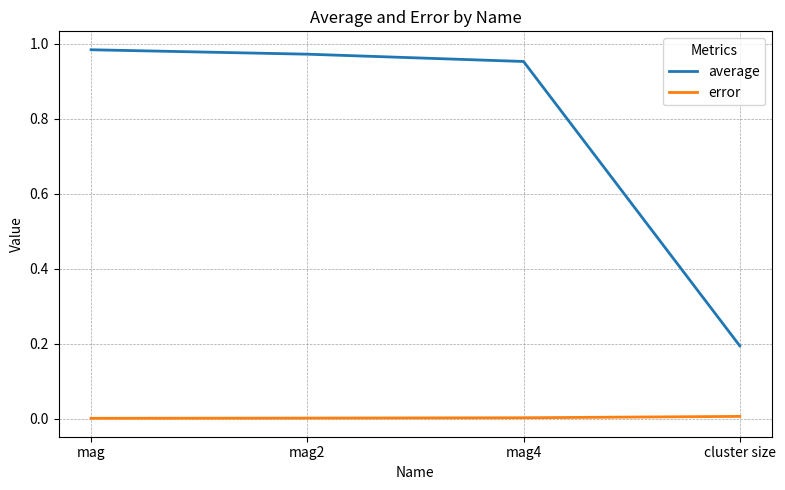

What is the difference between the maximum and minimum values in the average series?

0.8